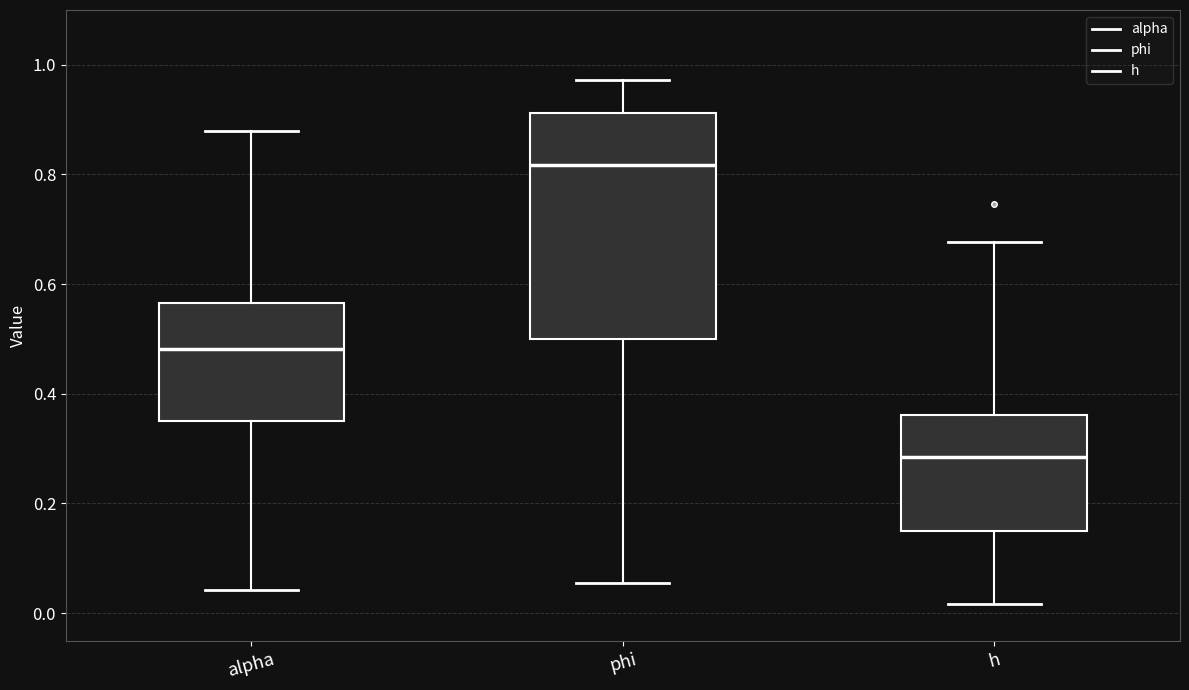

Which box has the lowest median line?

h